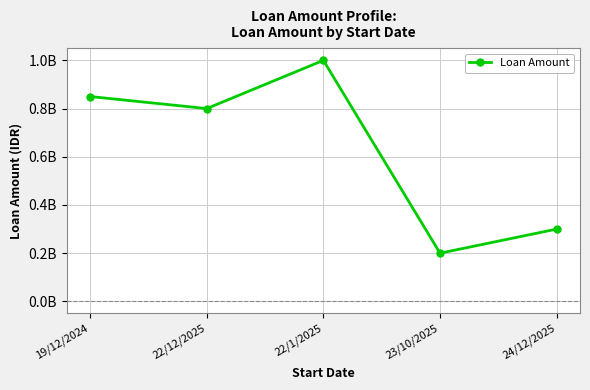

Reading left to right, what are all the values shown in this chart?

850000000	800000000	1000000000	200000000	300000000